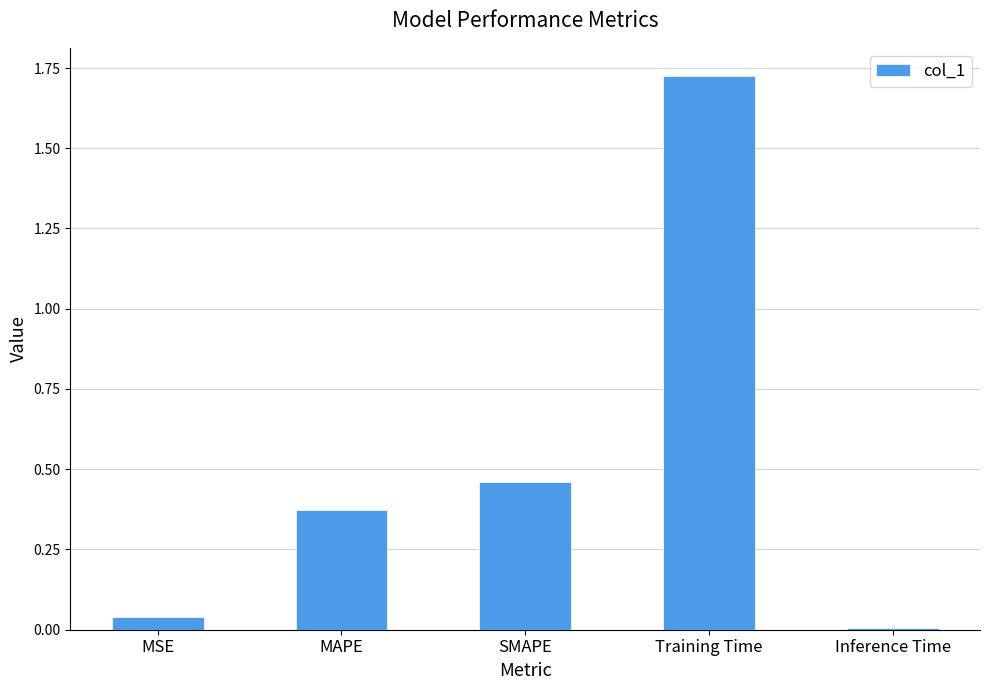

Rank the categories by value from lowest to highest.

Inference Time, MSE, MAPE, SMAPE, Training Time